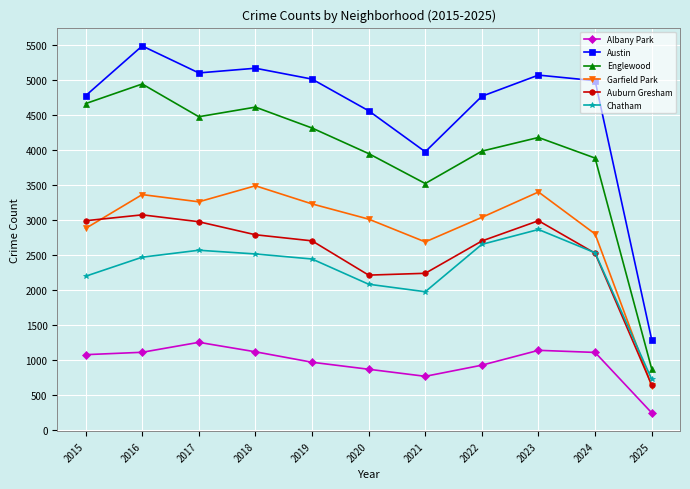

Which series has the largest total across all categories?

Austin